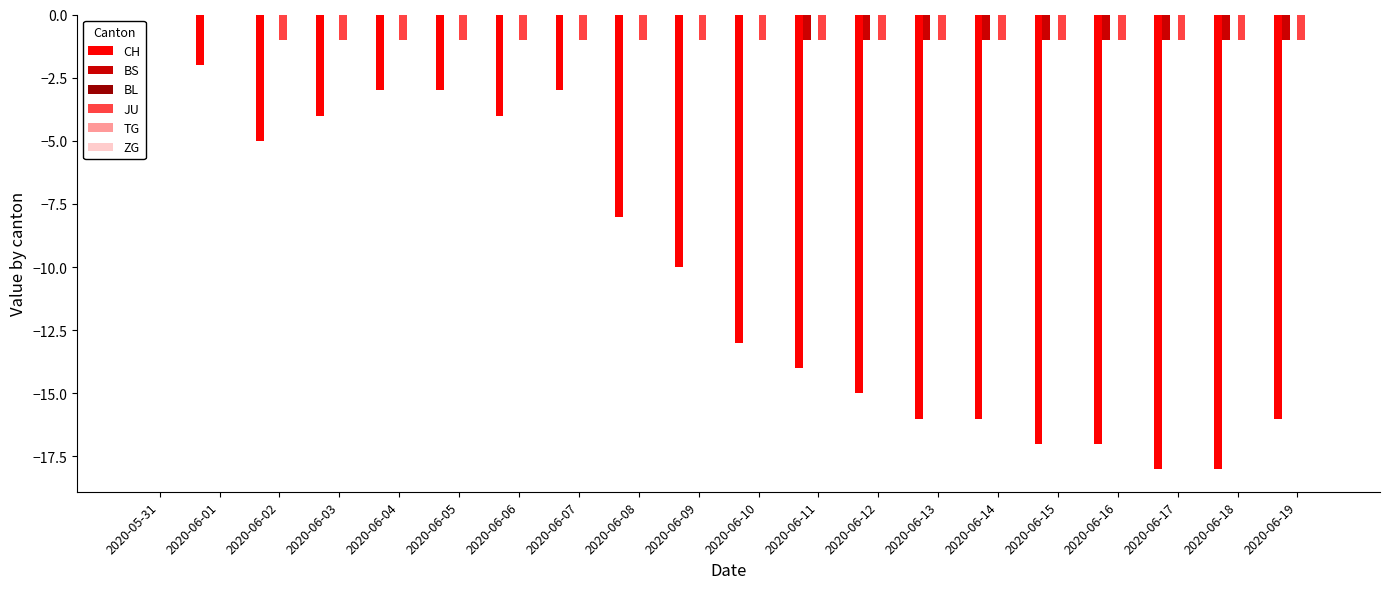

What is the sum of all BS values?

-9